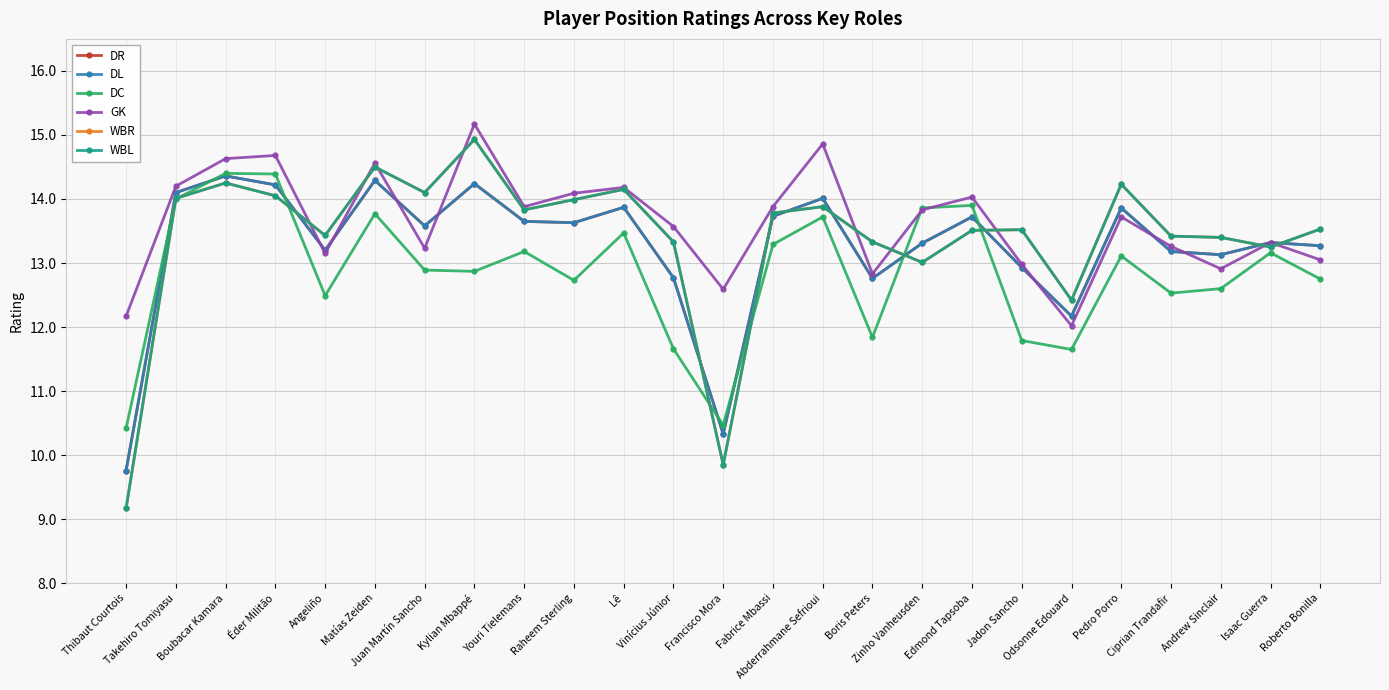

What is the sum of the WBL values at Francisco Mora and Ciprian Trandafir?

23.3